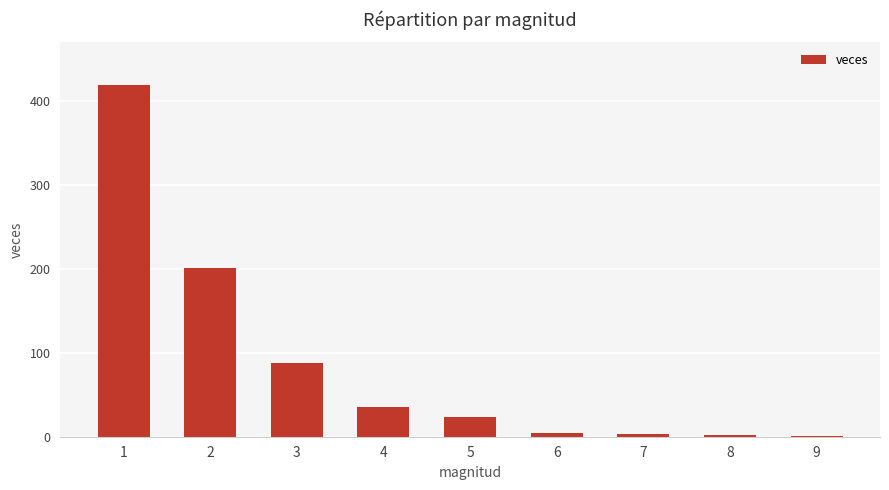

What is the maximum value shown in the chart?

420